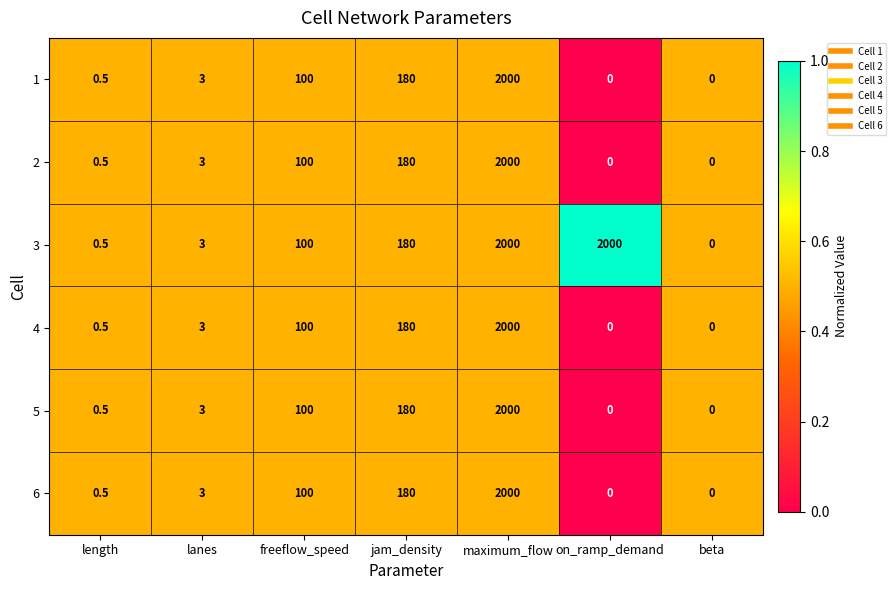

What is the difference between the maximum and minimum values in the 3 series?

2000.0